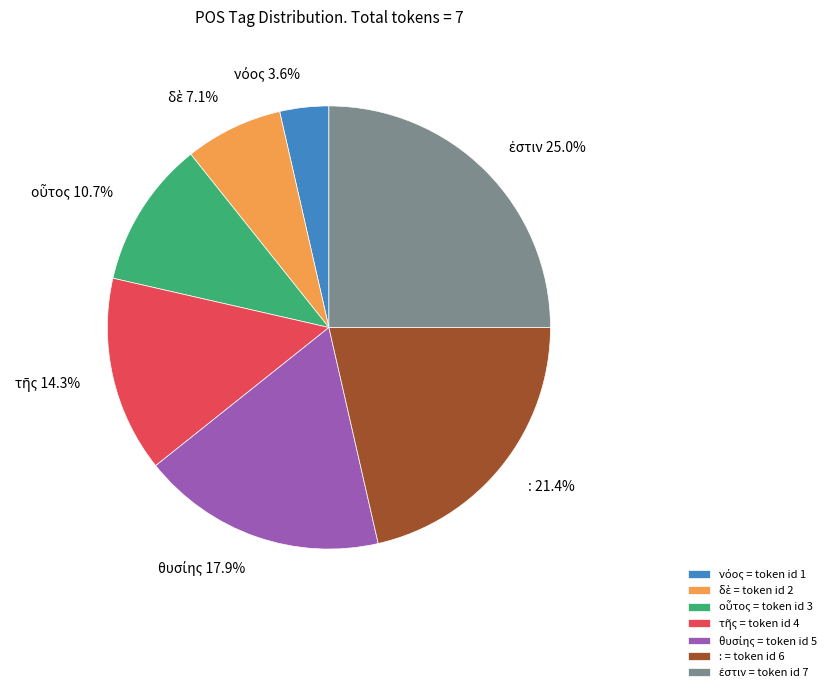

Is there any slice that represents more than half of the pie?

No